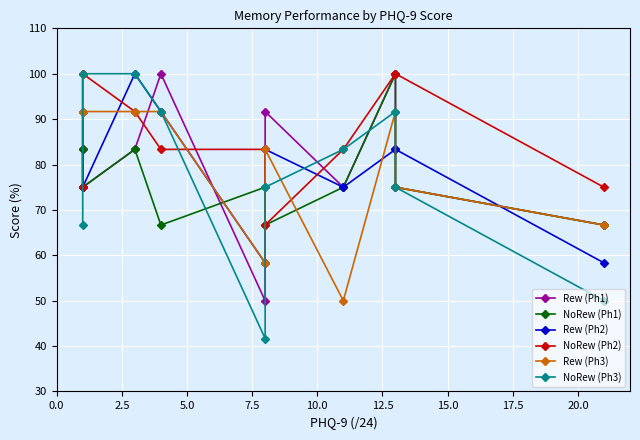

Does the chart display data point markers on the line(s)?

Yes